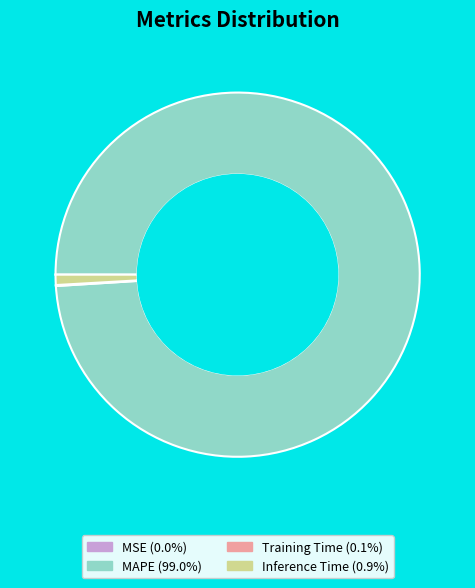

Is there any slice that represents more than half of the pie?

Yes